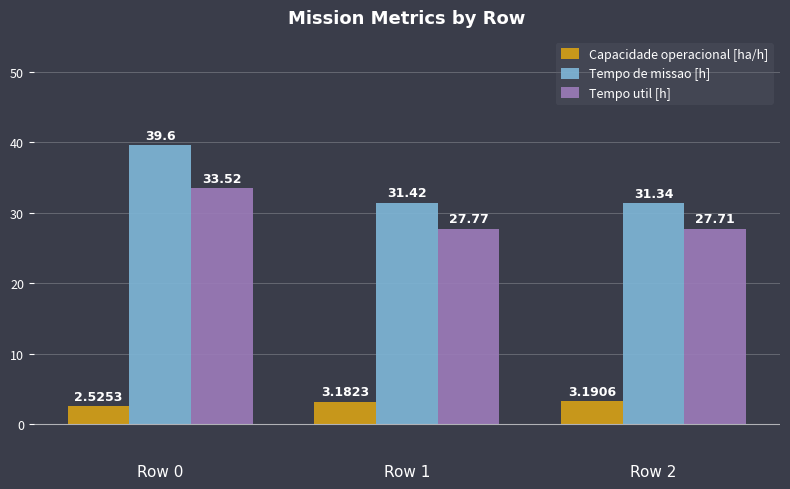

What is the difference between the maximum and minimum values in the Capacidade operacional [ha/h] series?

0.7